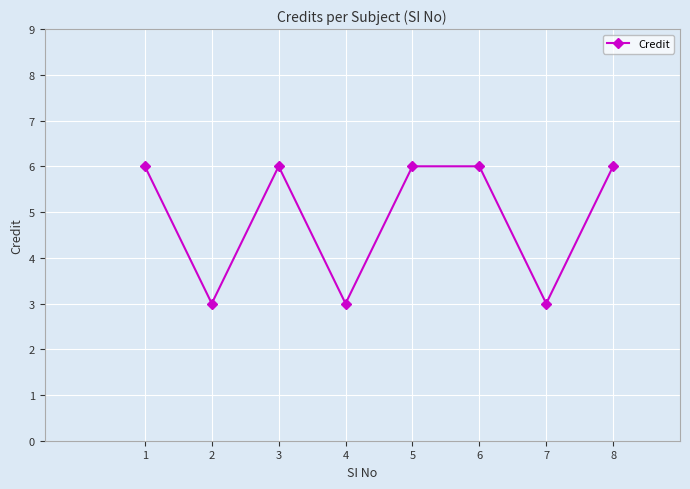

What is the sum of the values at 8 and 4?

9